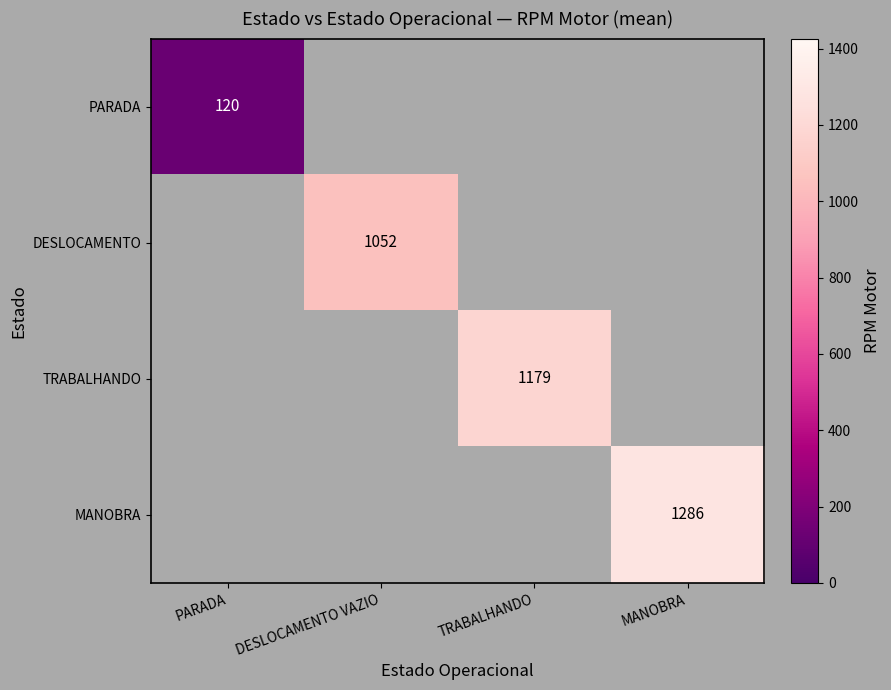

The TRABALHANDO series shows 1961.0 at TRABALHANDO. True or false?

False